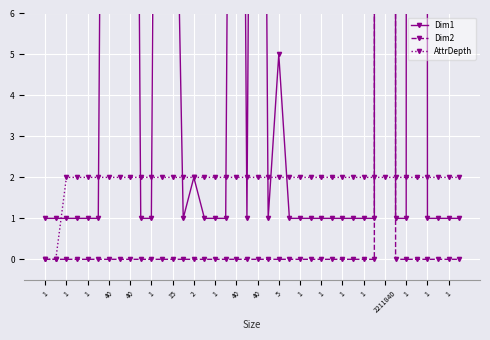

True or false: AttrDepth has more than 0 interior local peaks.

False